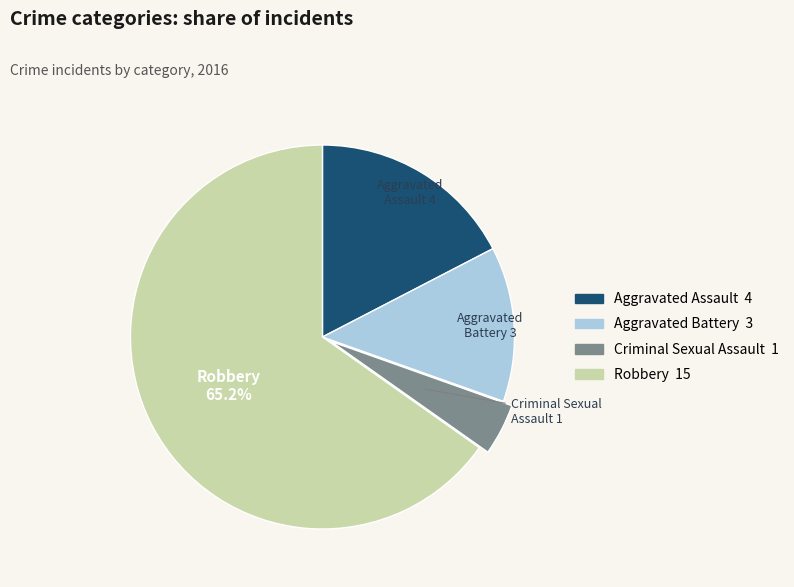

Rank the categories by value from lowest to highest.

Criminal Sexual Assault, Aggravated Battery, Aggravated Assault, Robbery